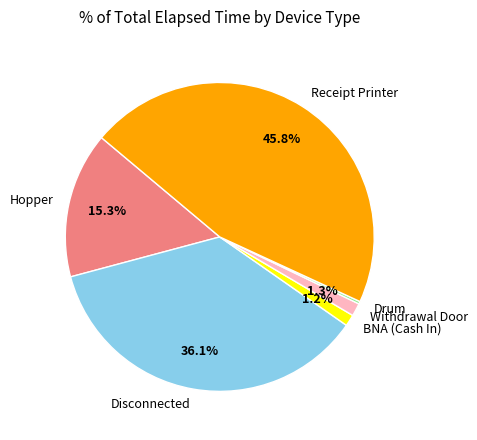

Does any single category account for the majority?

No